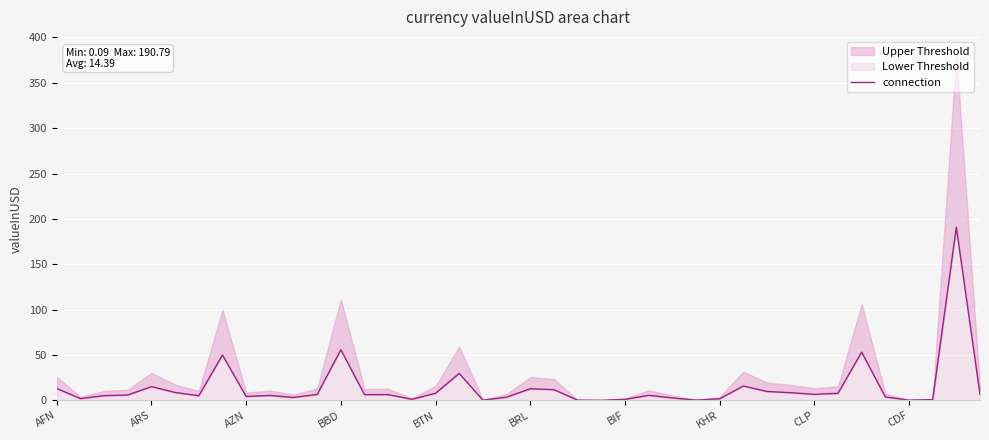

What is the average value?

14.4